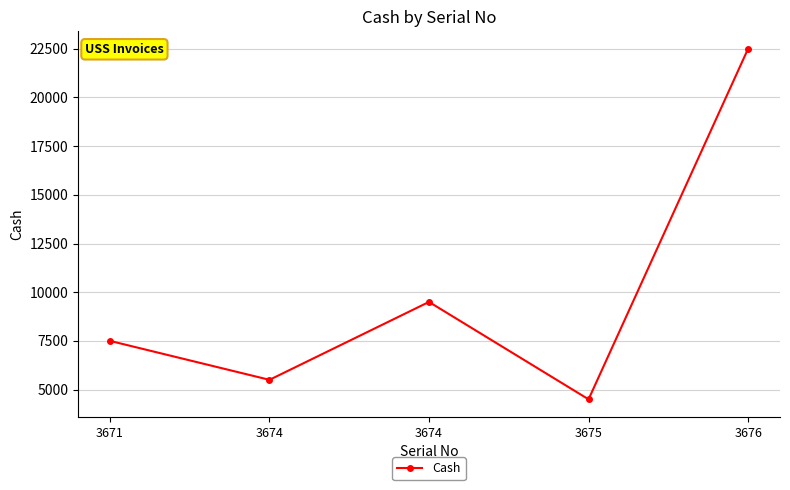

Rank the categories by value from lowest to highest.

3675, 3674, 3671, 3674, 3676